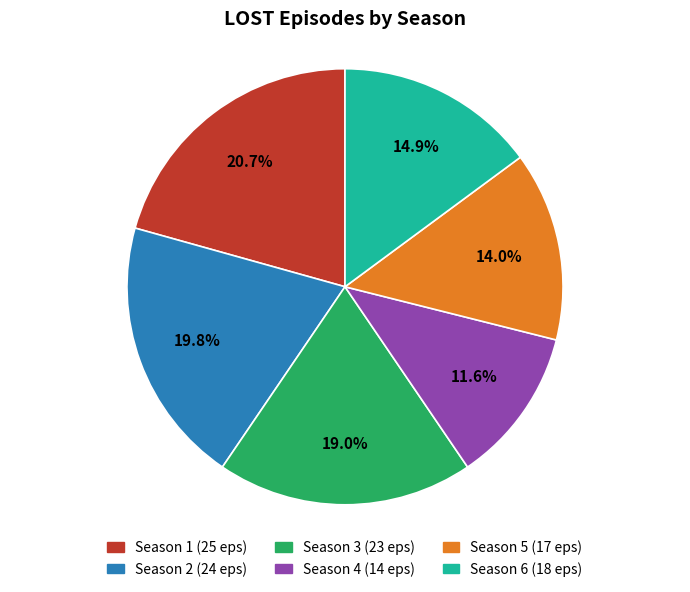

To the nearest percent, what is the average slice percentage?

17%